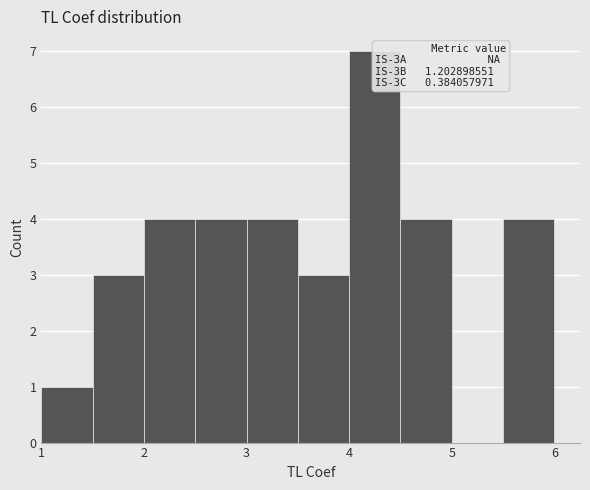

Which range on the x-axis has the tallest bar?

4.0 to 4.5